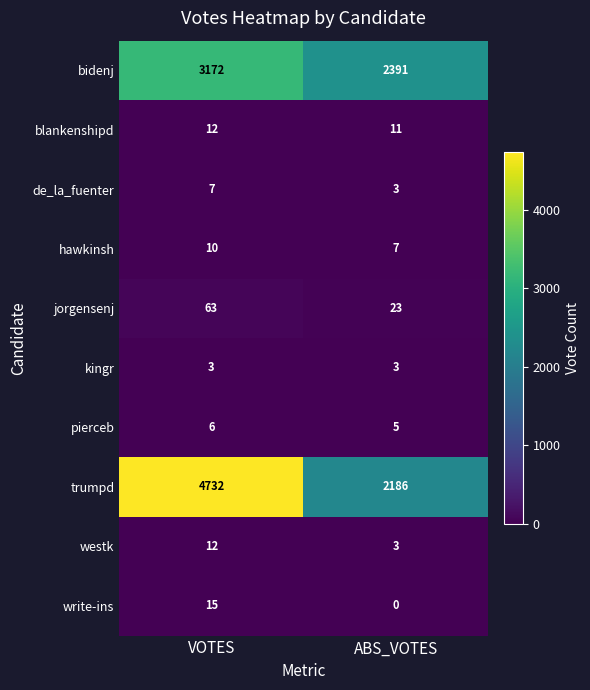

What is the greatest value displayed?

4732